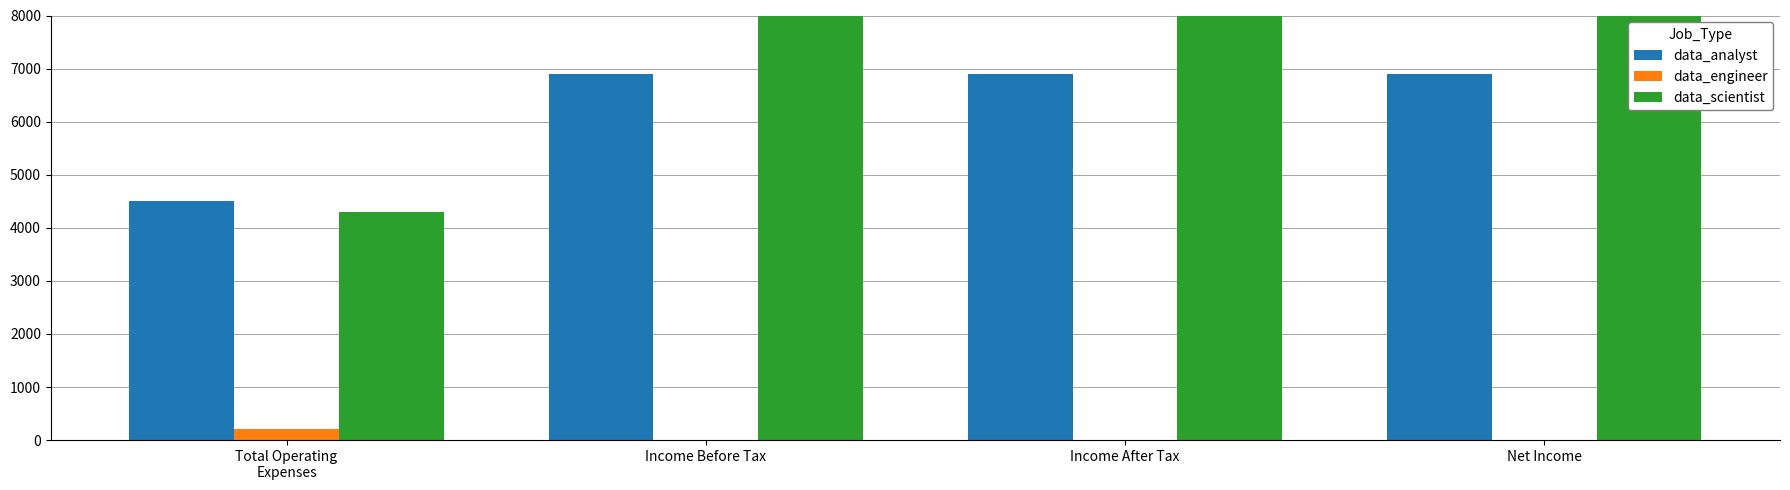

Reading left to right, extract all data points from this chart.

data_analyst: Total Operating
Expenses=4500	Income Before Tax=6900	Income After Tax=6900	Net Income=6900
data_engineer: Total Operating
Expenses=200	Income Before Tax=0	Income After Tax=0	Net Income=0
data_scientist: Total Operating
Expenses=4300	Income Before Tax=10800	Income After Tax=10800	Net Income=10800